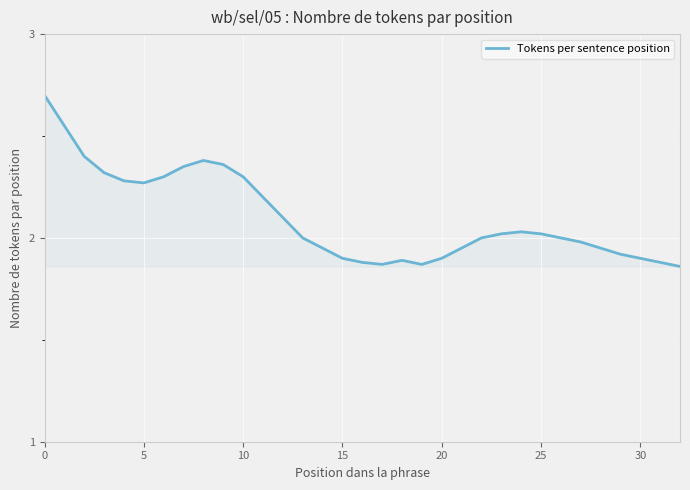

What is the difference between the maximum and minimum values?

0.8